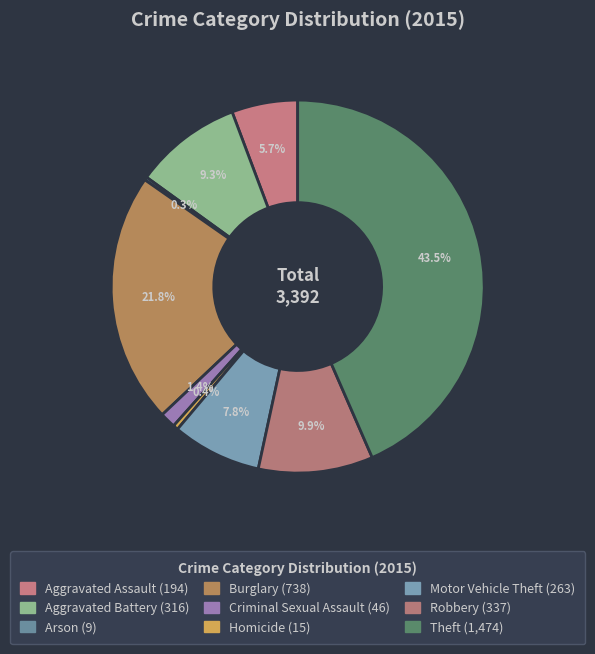

Which slice is the smallest?

Arson